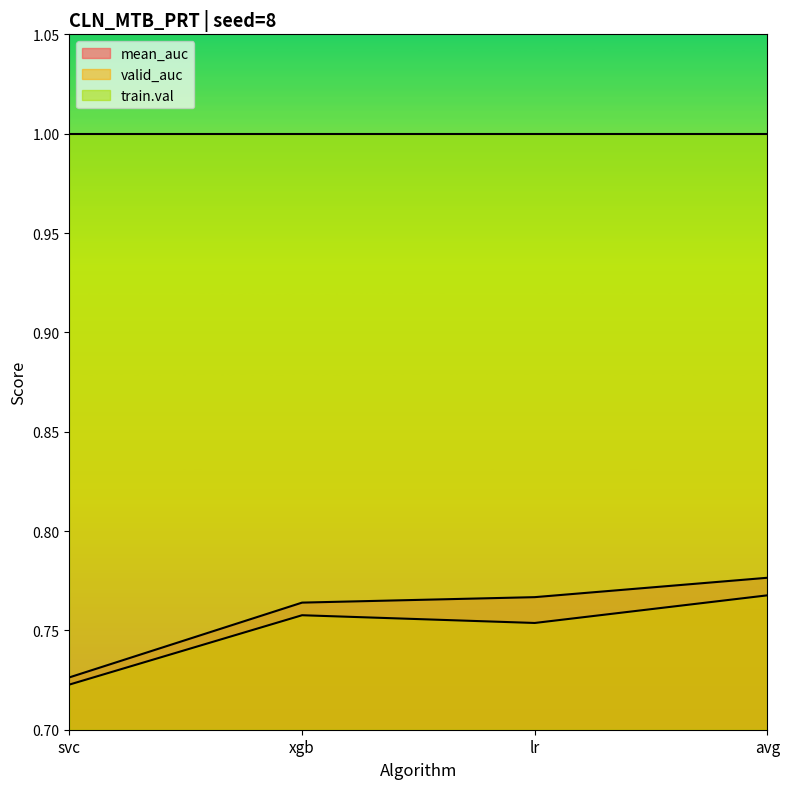

The value of mean_auc at avg is 1.1. True or false?

False